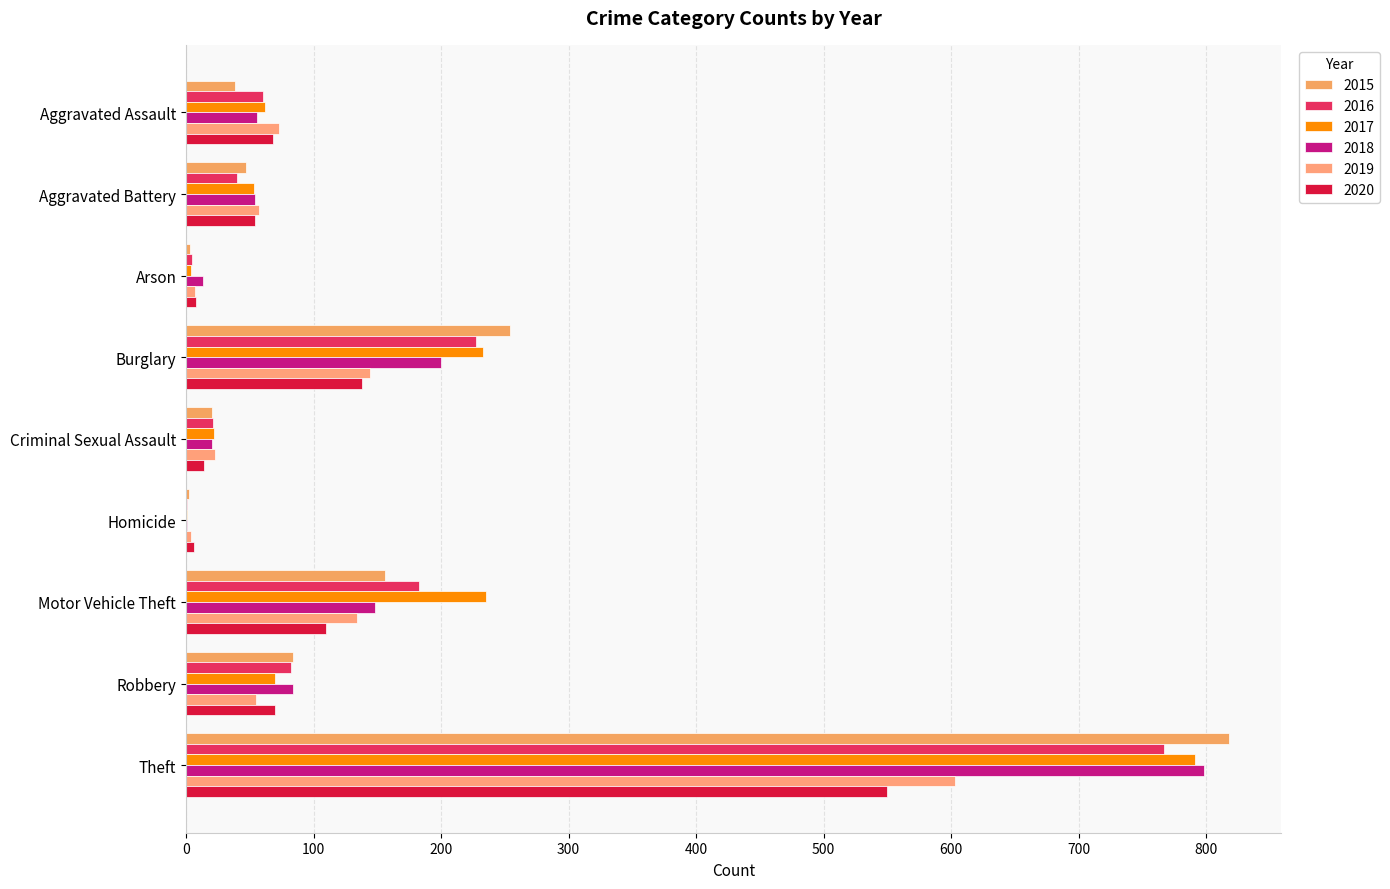

True or false: 2020 has a value of 110 at Motor Vehicle Theft.

True